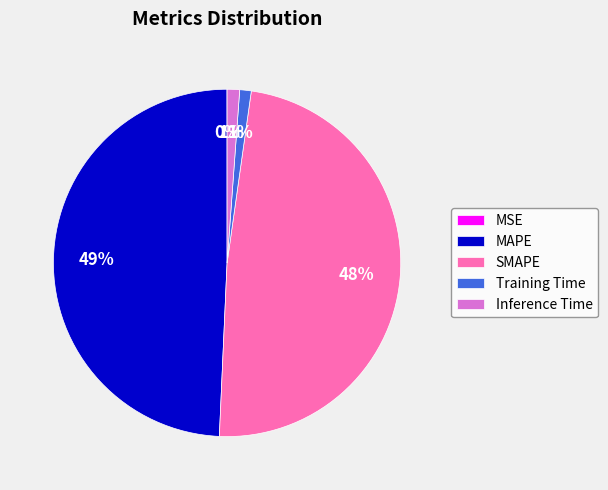

True or false: MAPE accounts for 58% of the total.

False